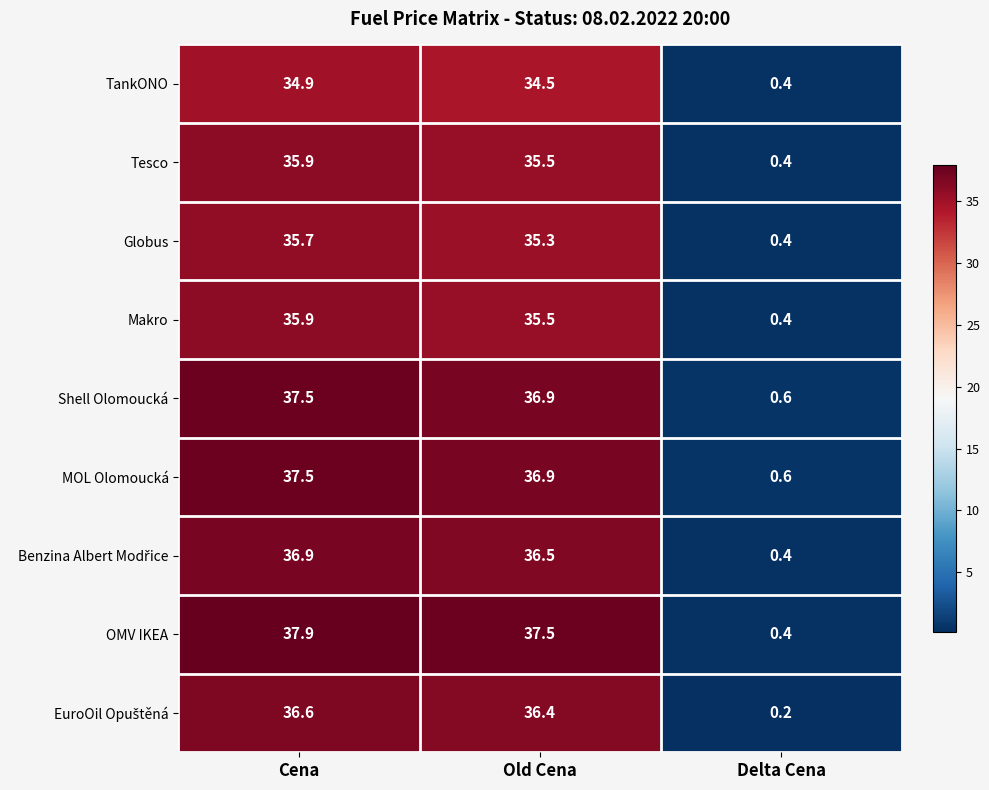

What is the total value across all series at Old Cena?

325.0